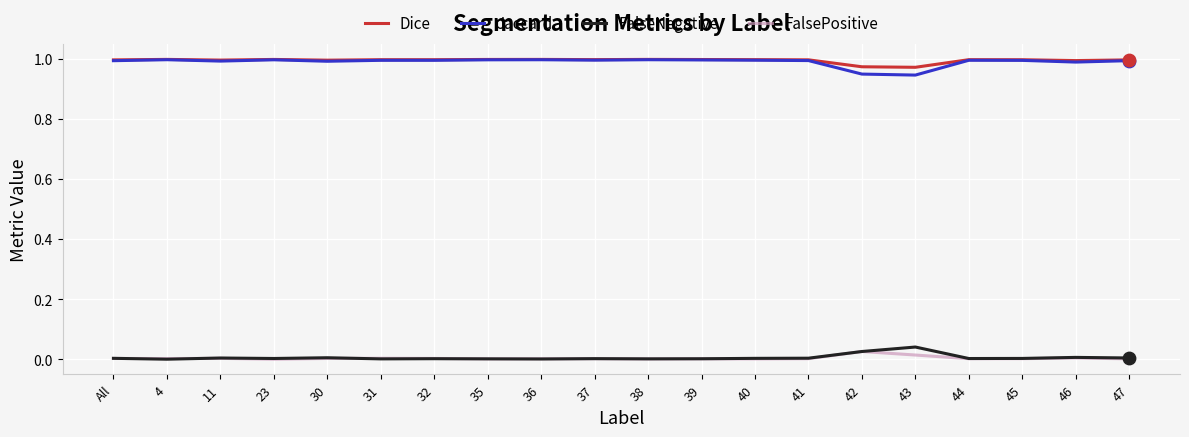

What is the total value across all series at 45?

2.0